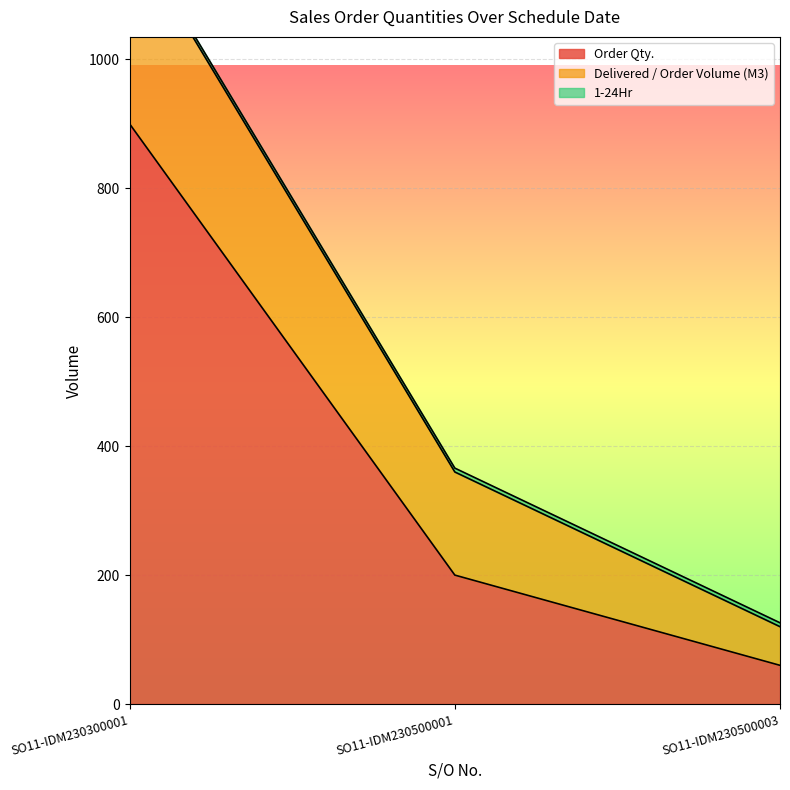

The value of Order Qty. at SO11-IDM230300001 is 900.0. True or false?

True